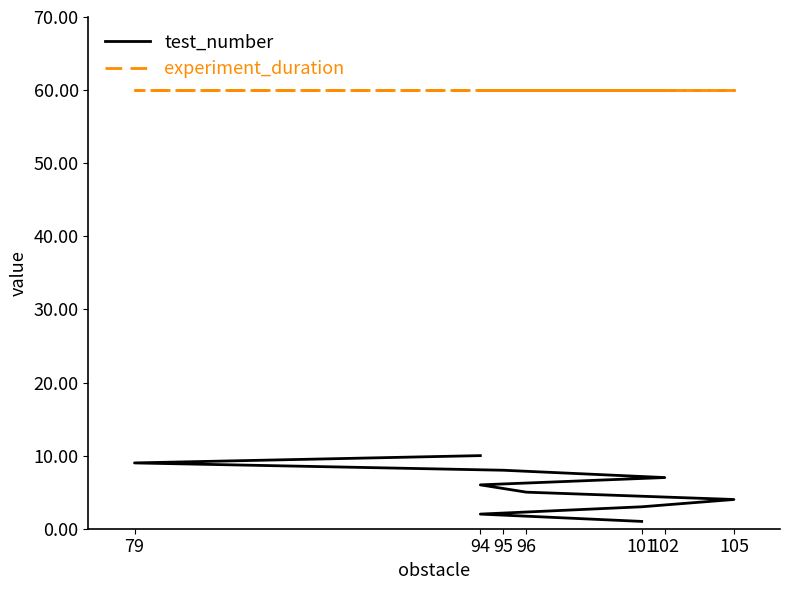

How many data points does each series have?

10